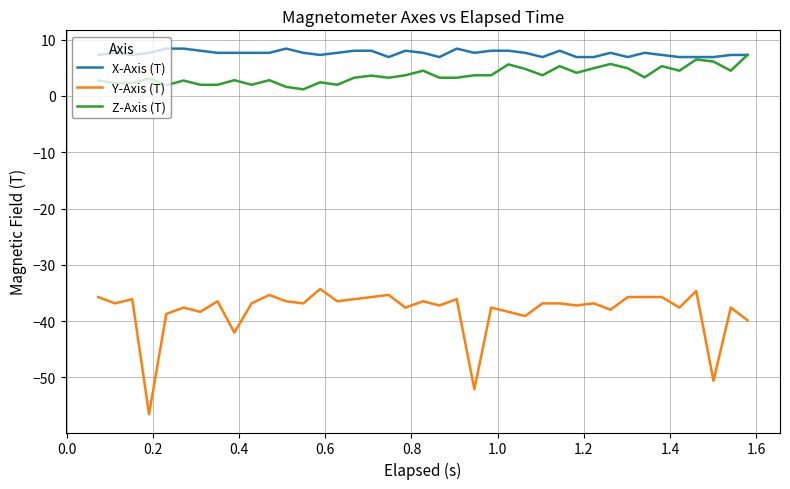

True or false: Y-Axis (T) and X-Axis (T) cross at least once.

False